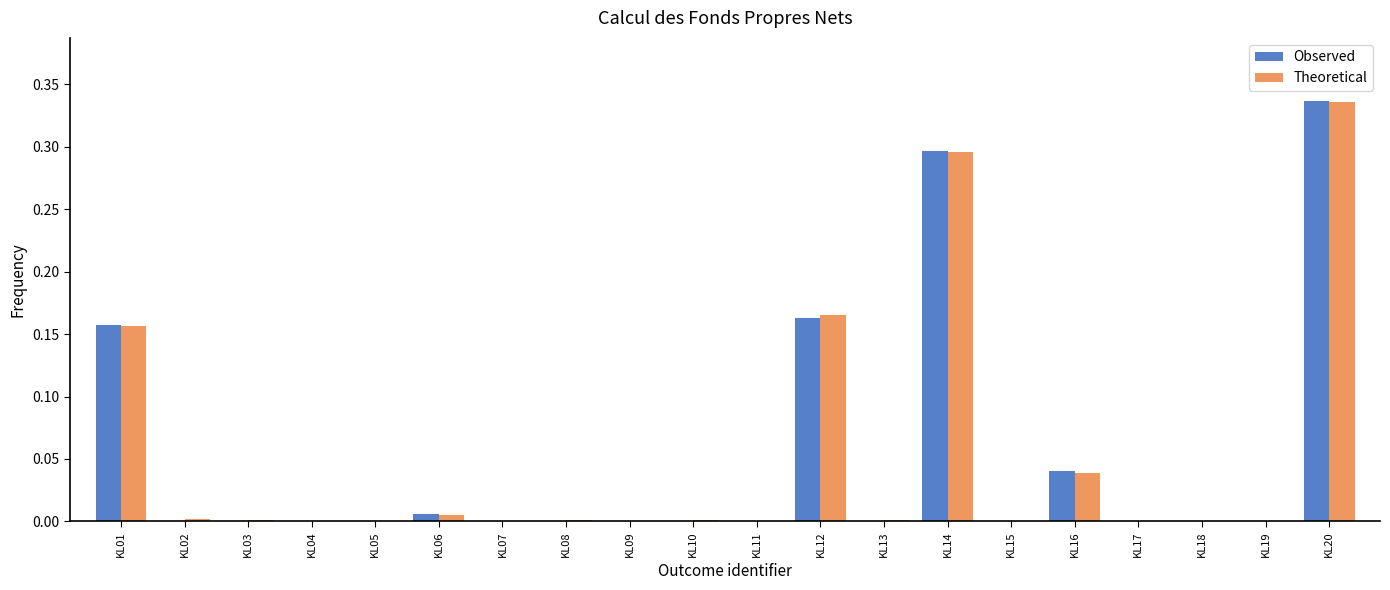

The Observed series shows 0.2 at KL03. True or false?

False